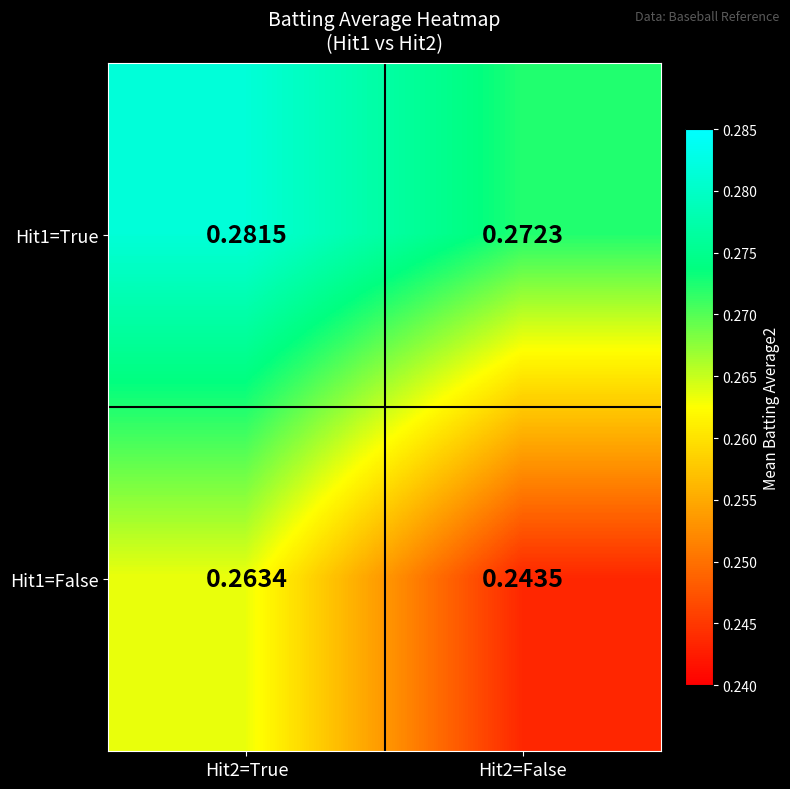

Is the value of Hit1=False at Hit2=True greater than the value of Hit1=True at Hit2=False?

No